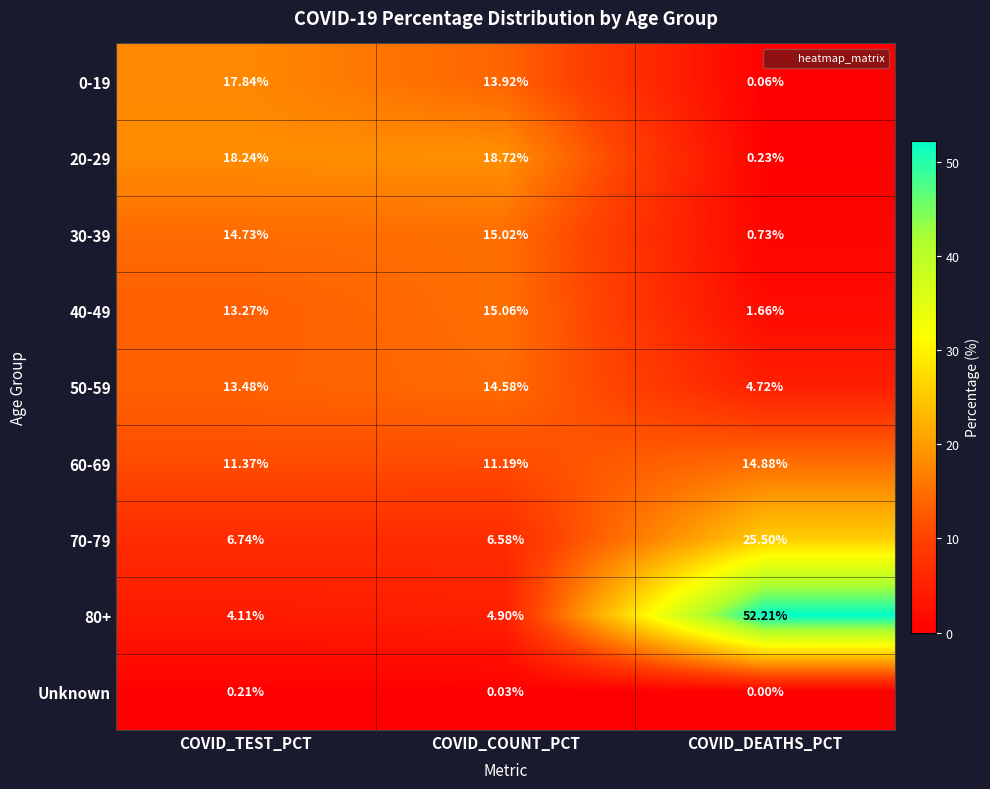

At which label does 50-59 first exceed 13?

COVID_TEST_PCT